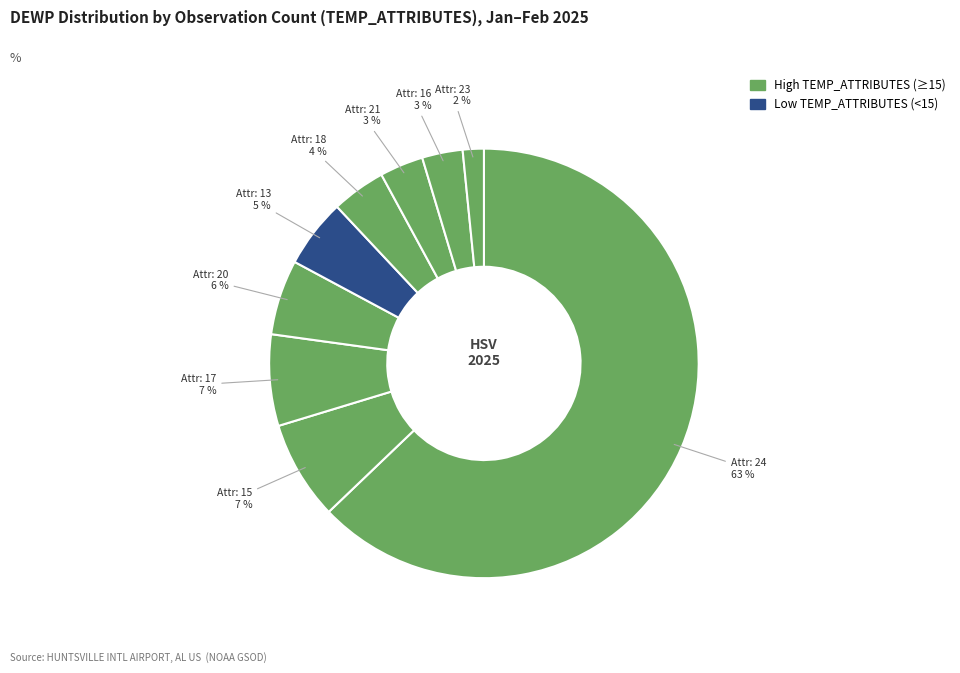

How many segments does this pie chart have?

9